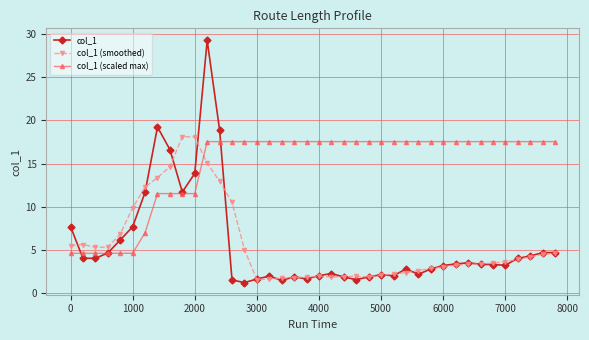

What is the value of the col_1 (smoothed) point at the 18th from the left?

1.8